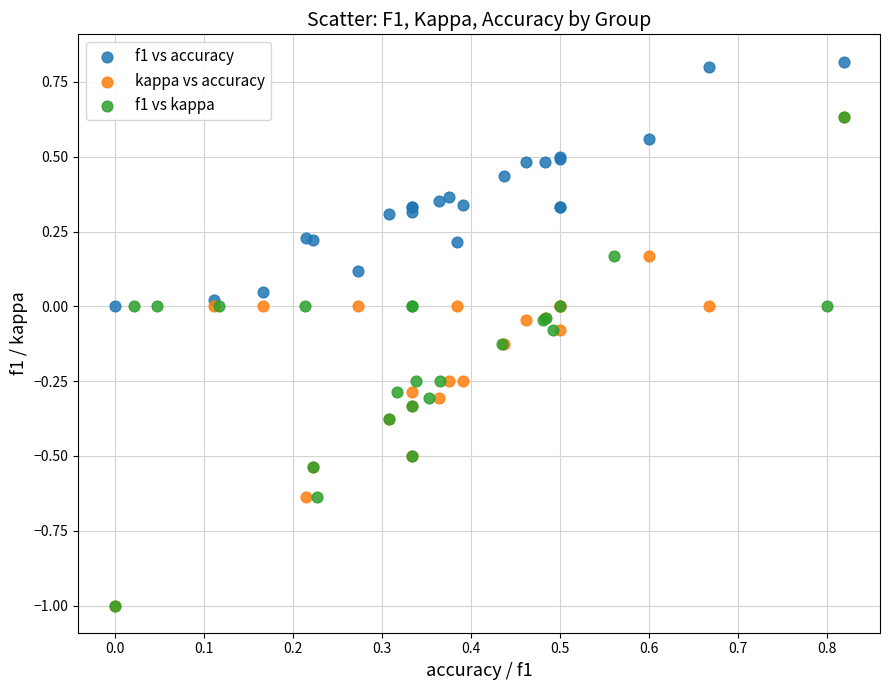

What are all the series names shown in the legend?

f1 vs accuracy, kappa vs accuracy, f1 vs kappa